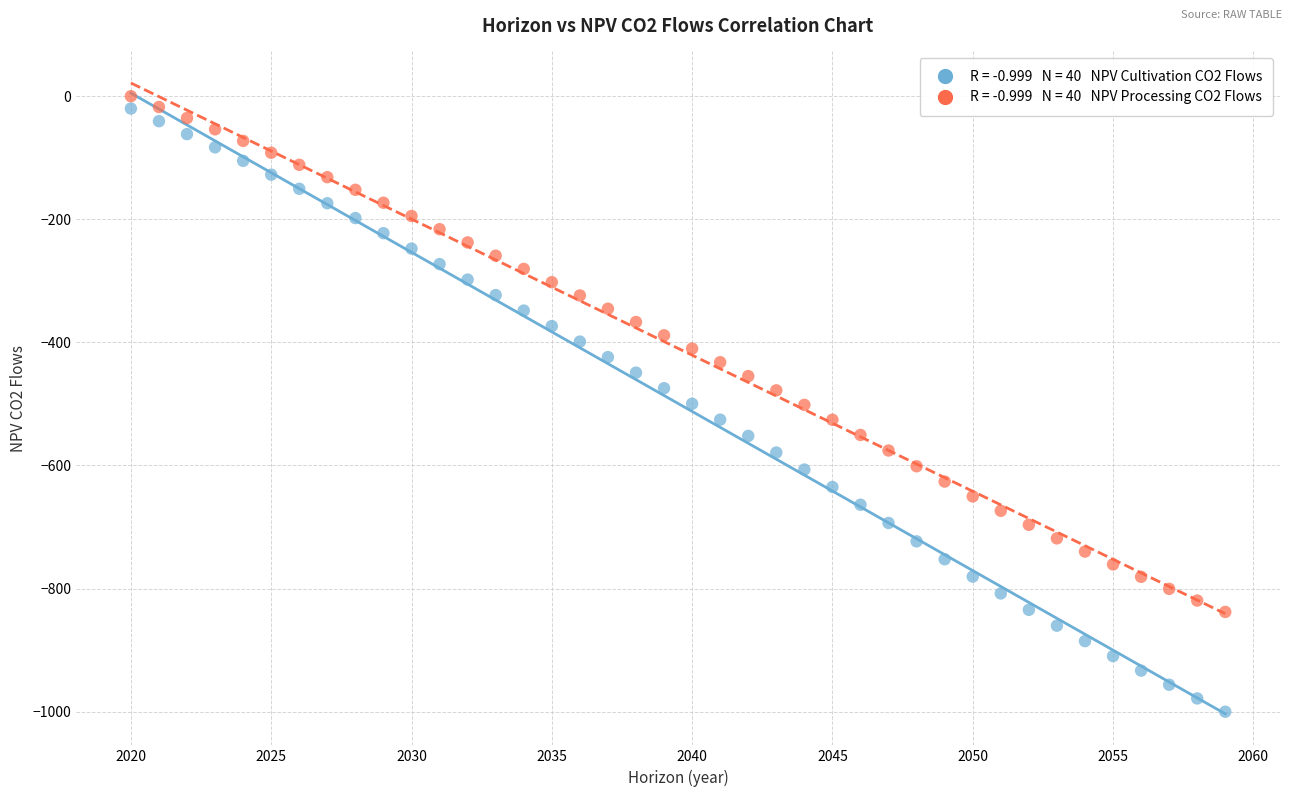

Across all data points, what is the range of Y values (max minus min)?

1000.1